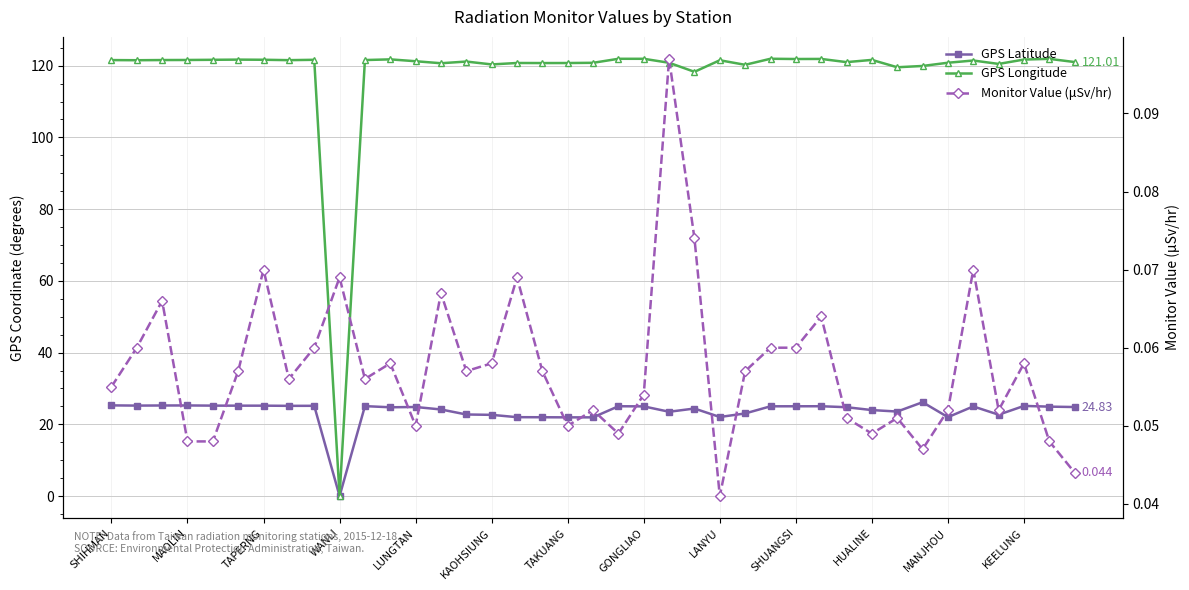

True or false: GPS Longitude and GPS Latitude cross at least once.

False